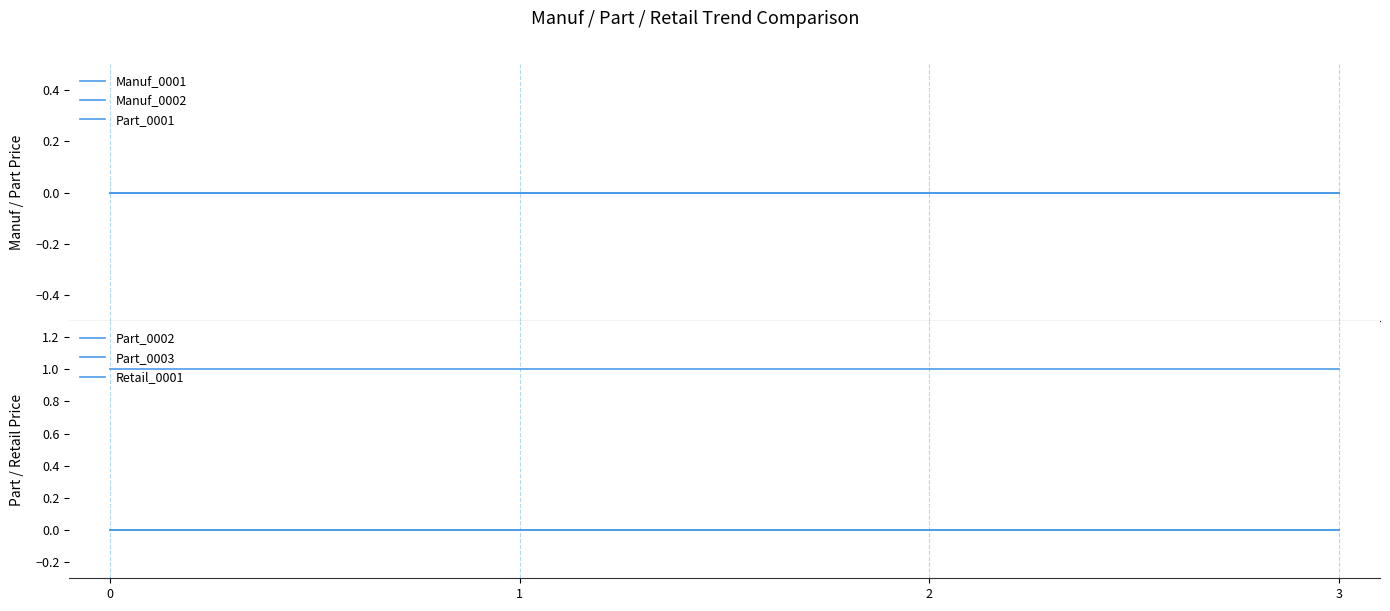

What is the total value across all series at 3?

1